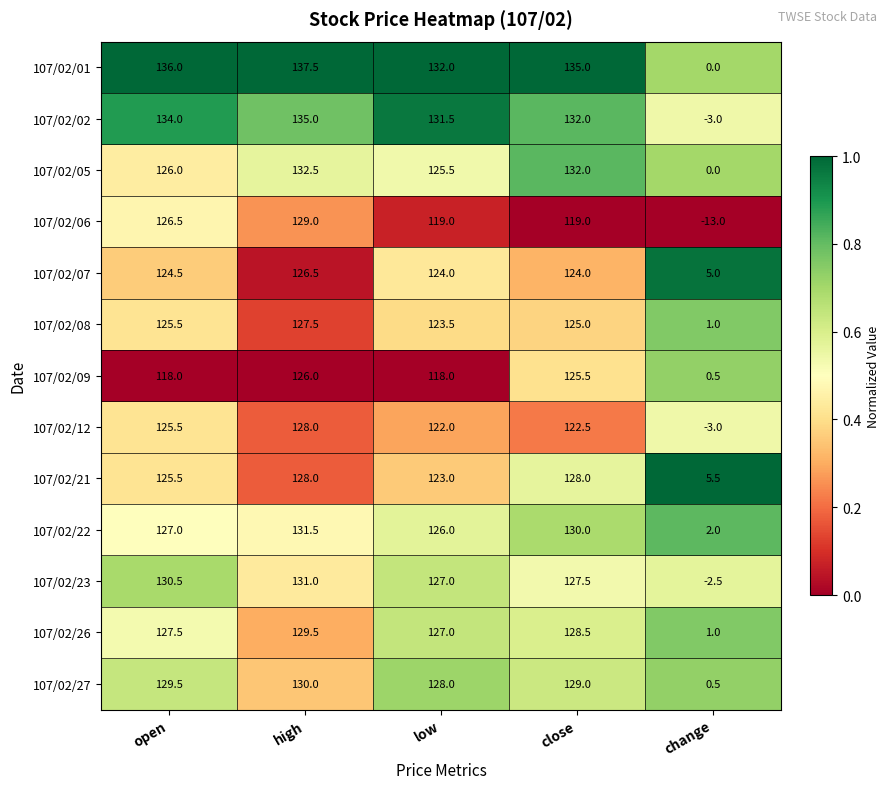

What is the sum of the 107/02/09 values at low and open?

236.0